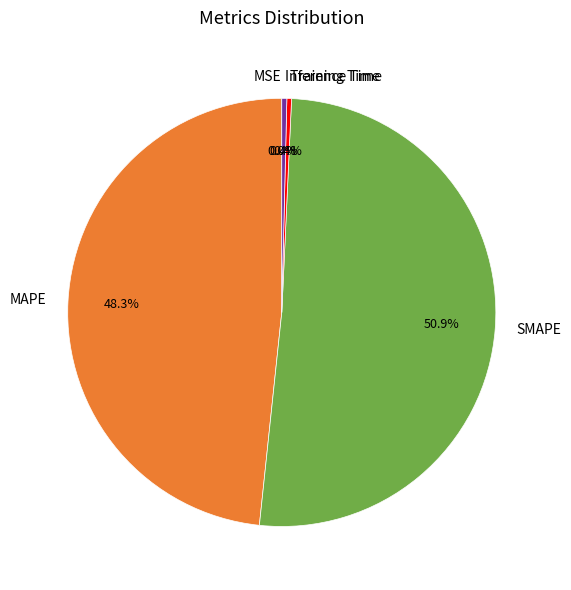

To the nearest percent, what percentage of the pie is MAPE?

48%